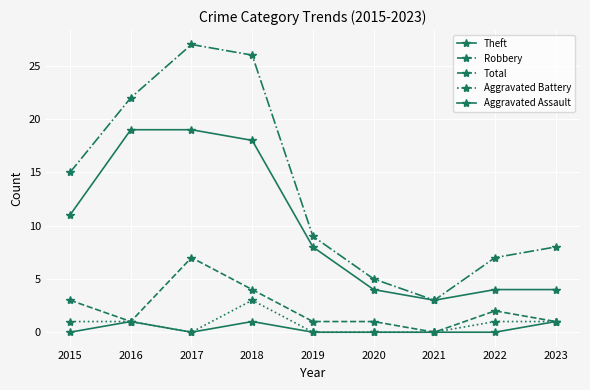

What is the value of the Aggravated Battery point at the 9th from the left?

1